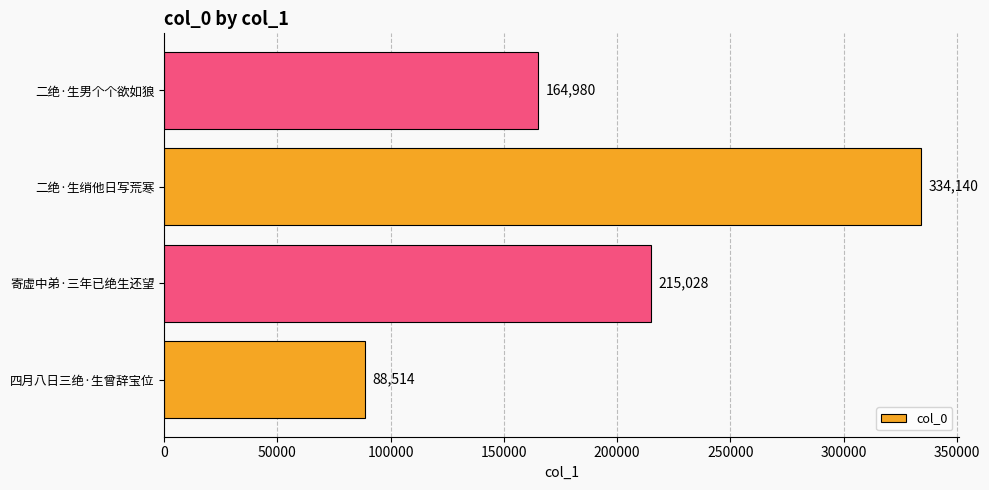

How many categories are shown in the chart?

4